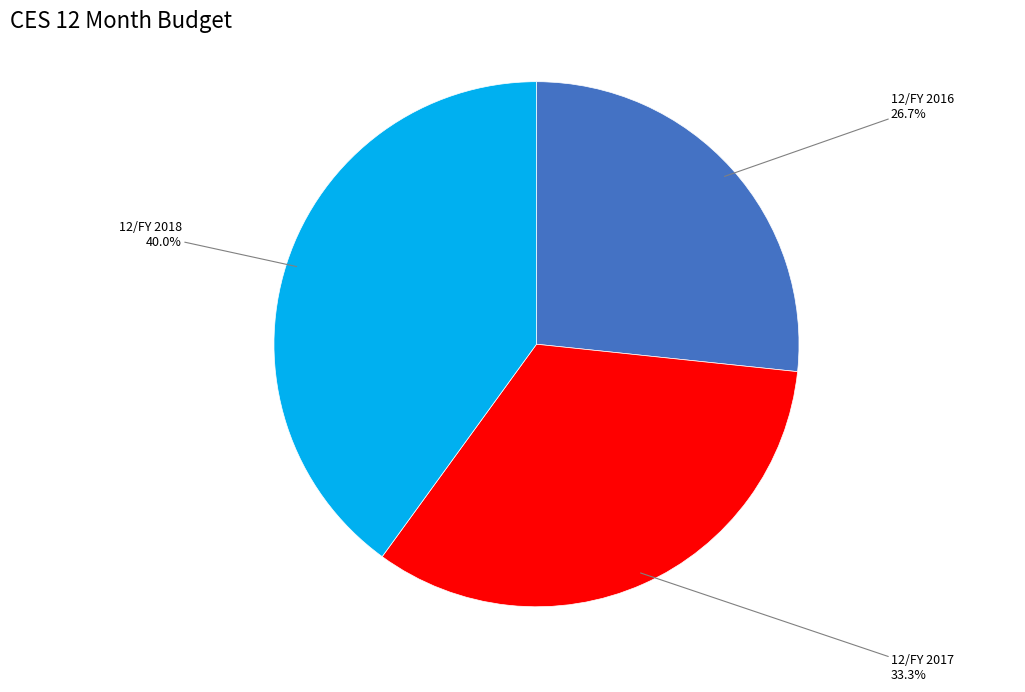

What is the largest slice in the pie chart?

12/FY 2018